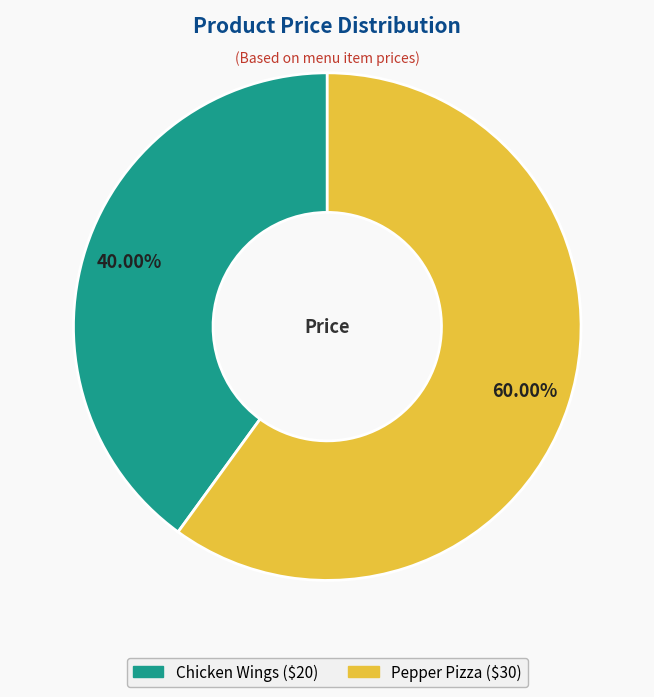

The Chicken Wings slice represents 40% of the pie. True or false?

True